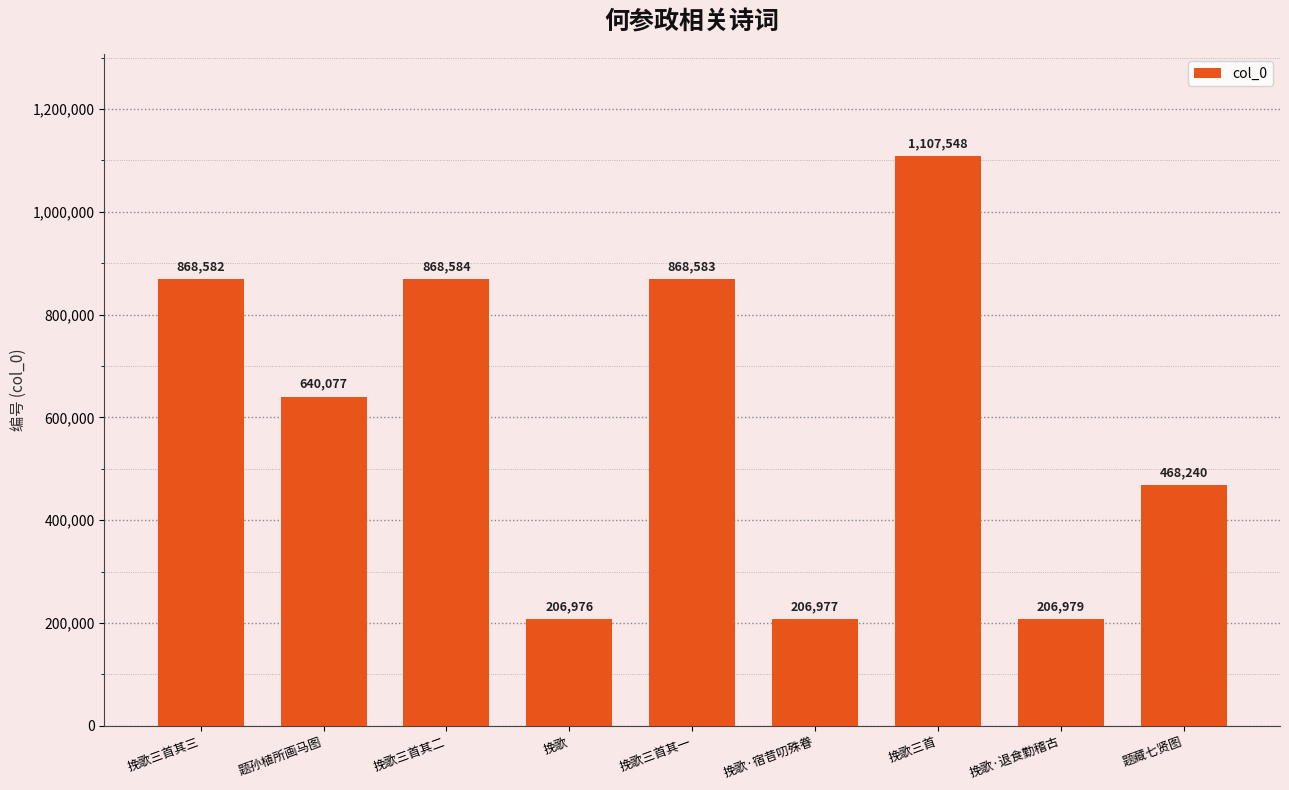

What is the difference between the second highest and second lowest values?

661607